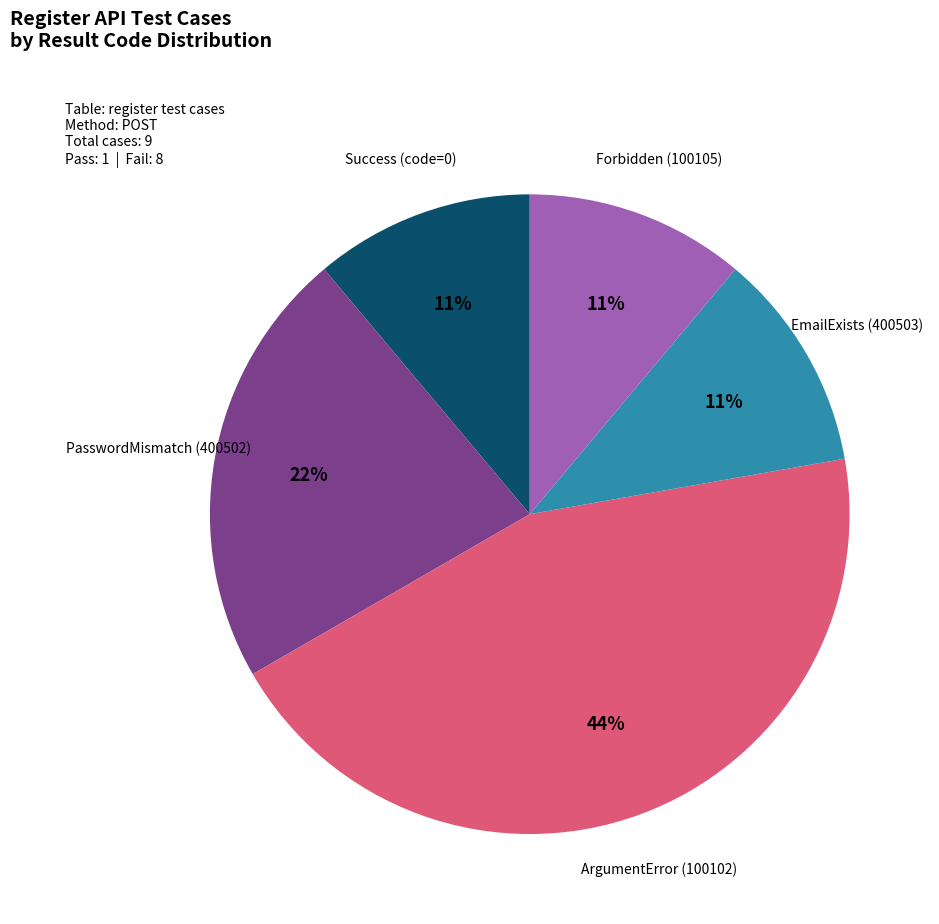

Does any single category account for the majority?

No